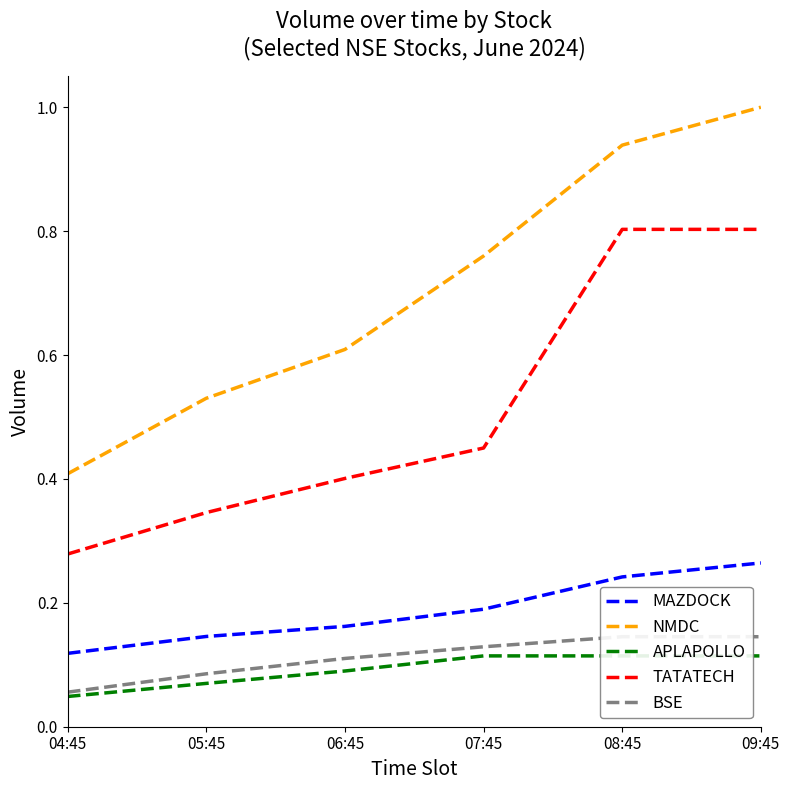

What is the difference between the maximum and minimum values in the NMDC series?

0.6